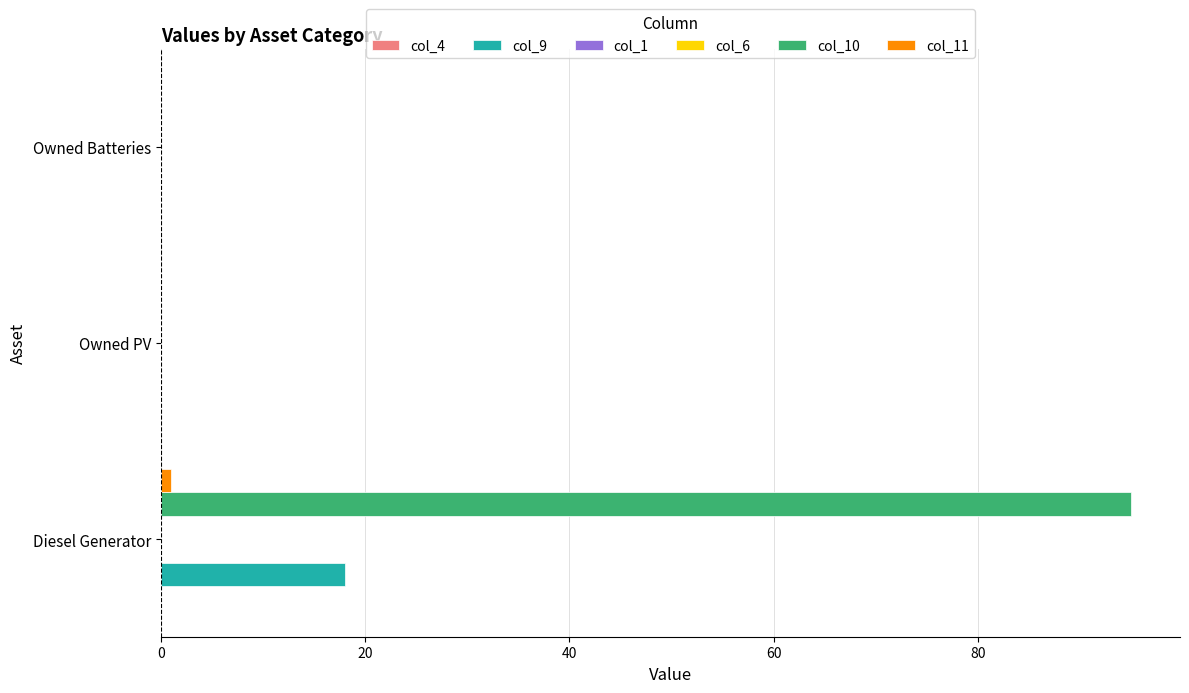

What is the value of the col_1 bar at the 2nd from the left?

0.1